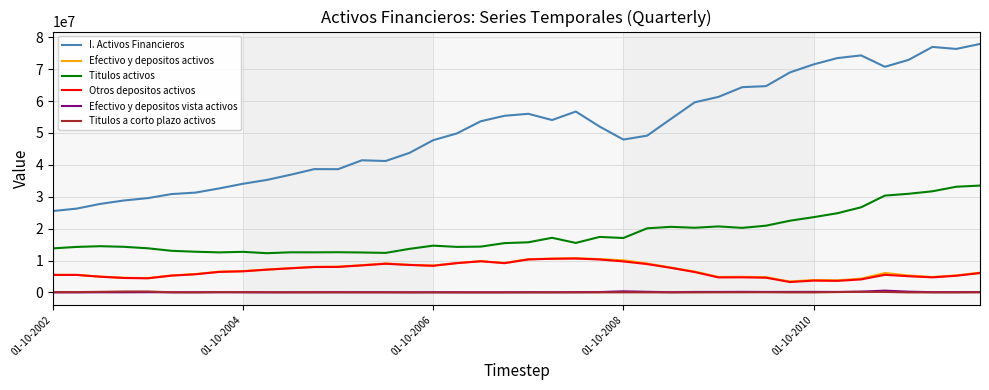

Which series has the largest range (max minus min)?

I. Activos Financieros